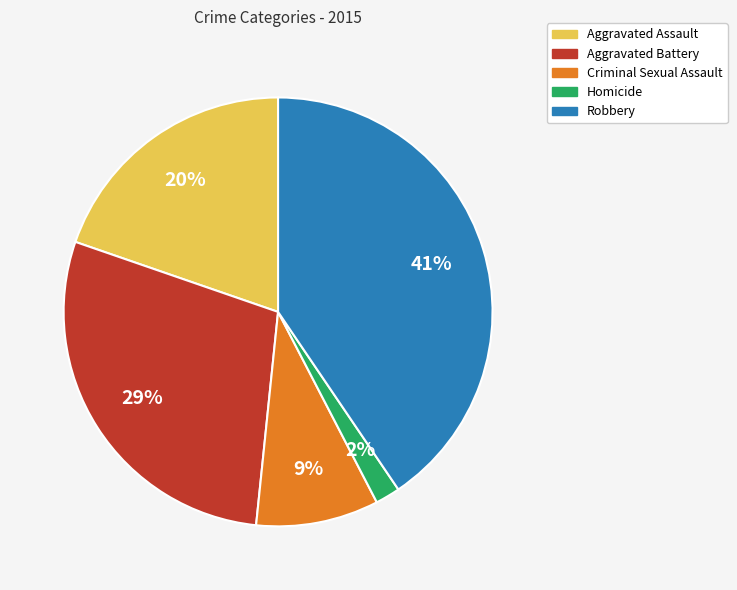

Does any single category account for the majority?

No